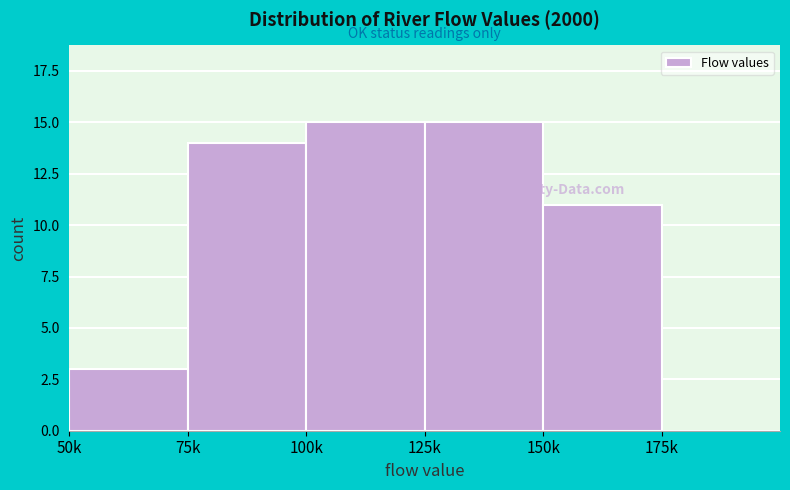

Reading left to right, extract all data points from this chart.

50k=3	75k=14	100k=15	125k=15	150k=11